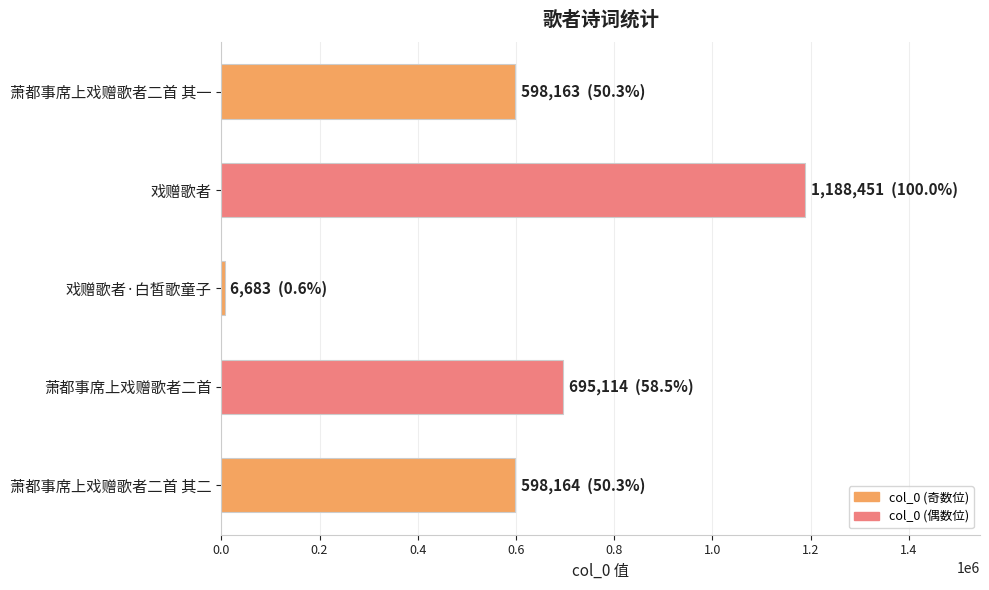

What is the average value?

617315